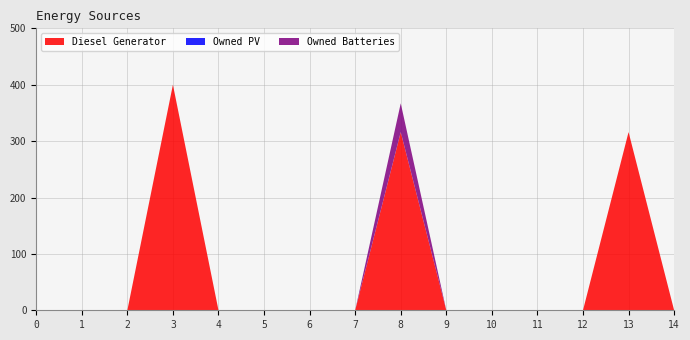

Reading left to right, list all the values displayed in this chart.

Diesel Generator: 0=0	1=0	2=0	3=400	4=0	5=0	6=0	7=0	8=316	9=0	10=0	11=0	12=0	13=316	14=0
Owned PV: 0=0	1=0	2=0	3=0	4=0	5=0	6=0	7=0	8=0	9=0	10=0	11=0	12=0	13=0	14=0
Owned Batteries: 0=0	1=0	2=0	3=0	4=0	5=0	6=0	7=0	8=51	9=0	10=0	11=0	12=0	13=0	14=0